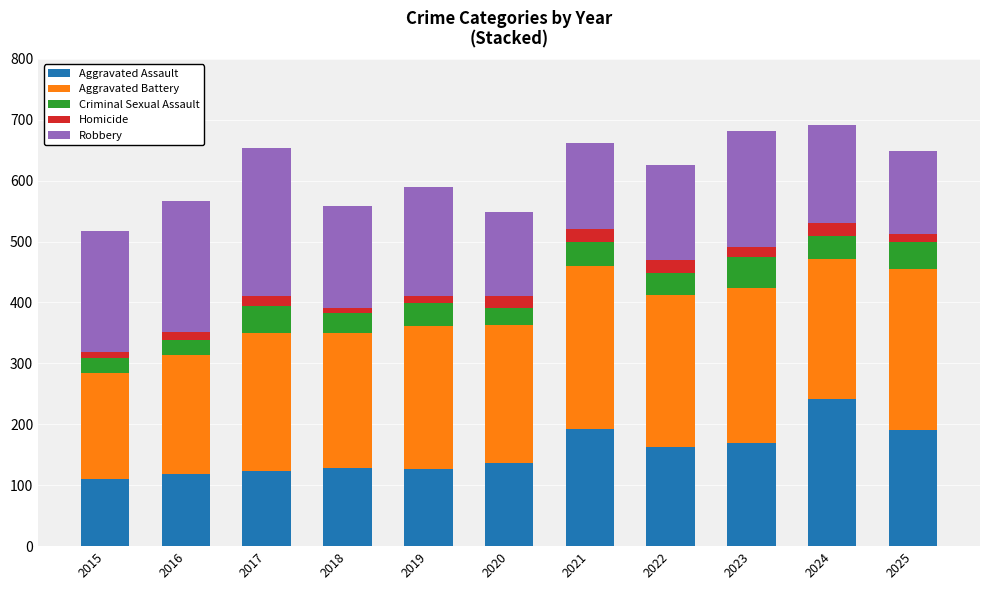

How many categories are shown in the chart?

11